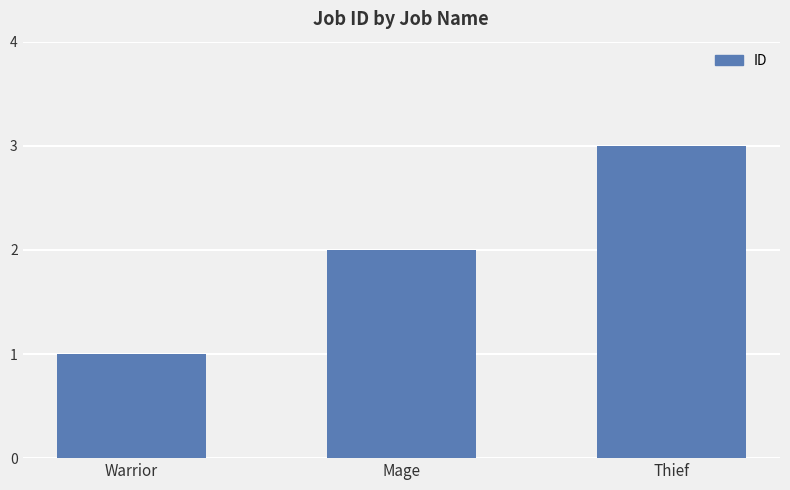

What position from the left is Thief?

3